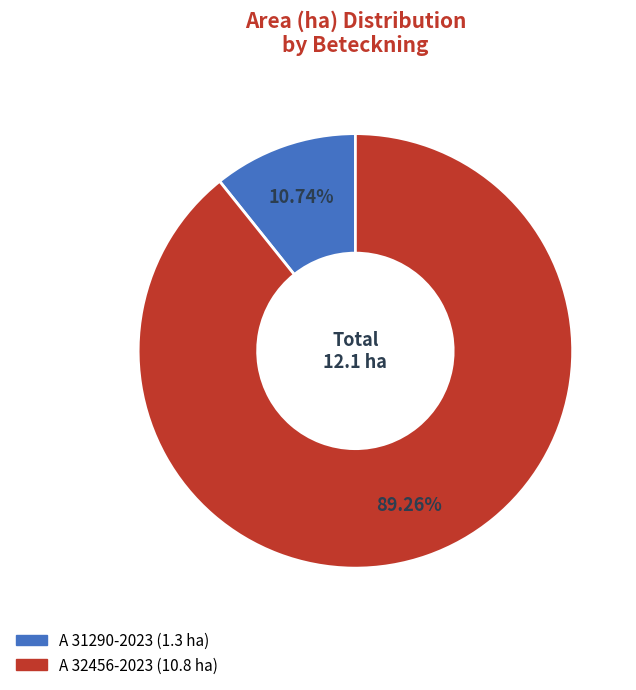

Is it true that A 31290-2023 is 16% of the pie?

False